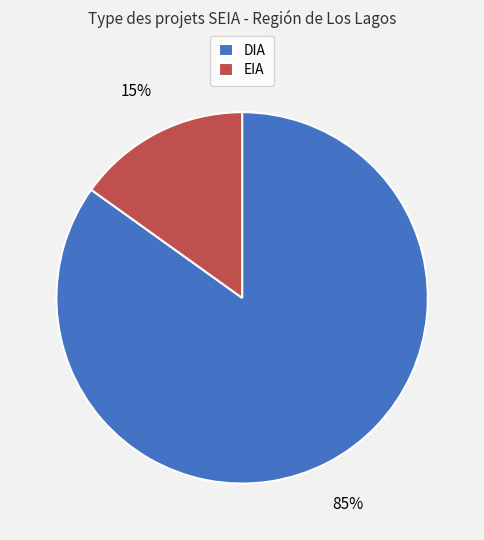

To the nearest percent, what portion does DIA represent?

85%